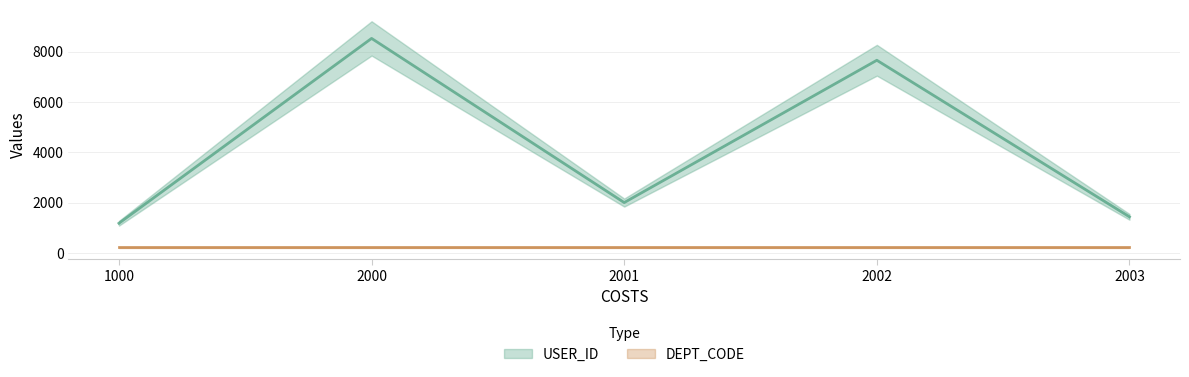

Which label corresponds to the smallest value in the chart?

1000